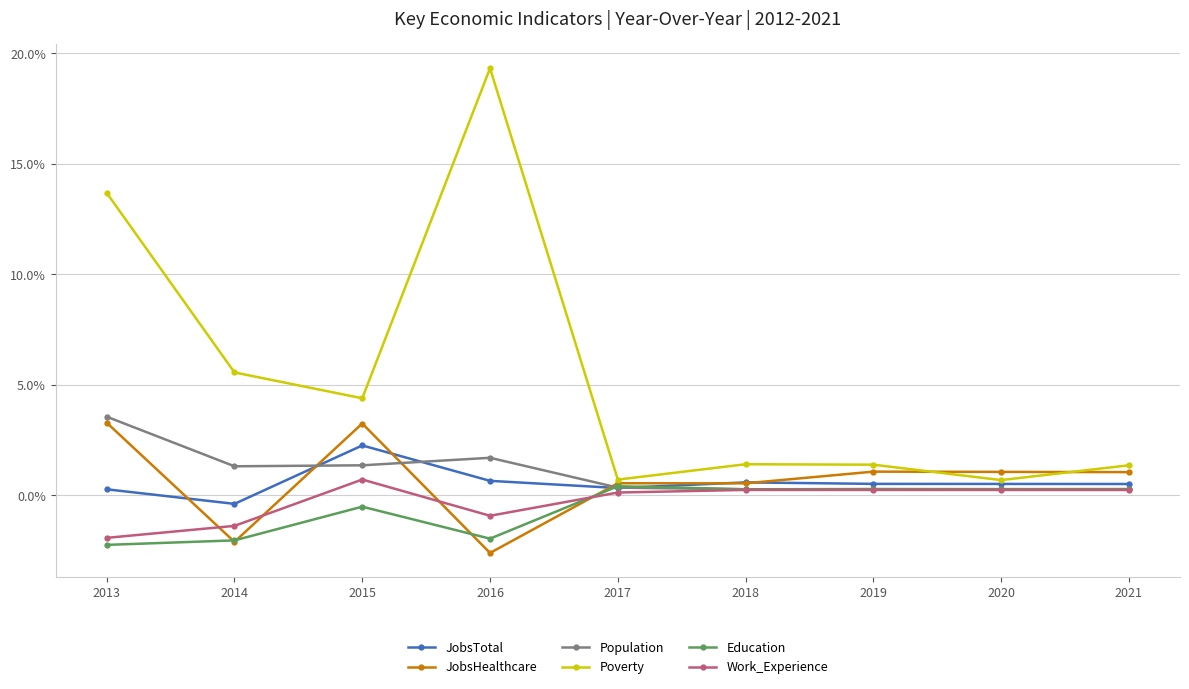

At which label does JobsTotal reach its minimum?

2014